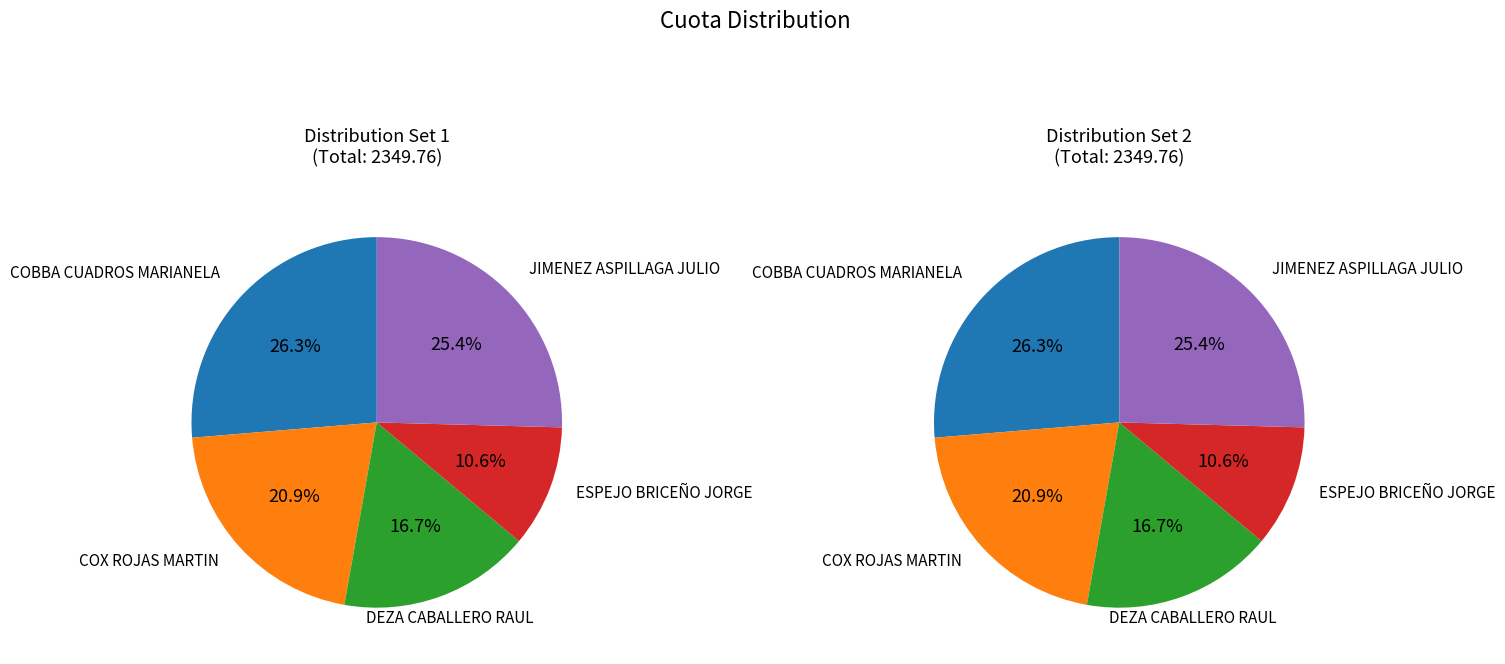

Is there a majority slice in this chart?

No